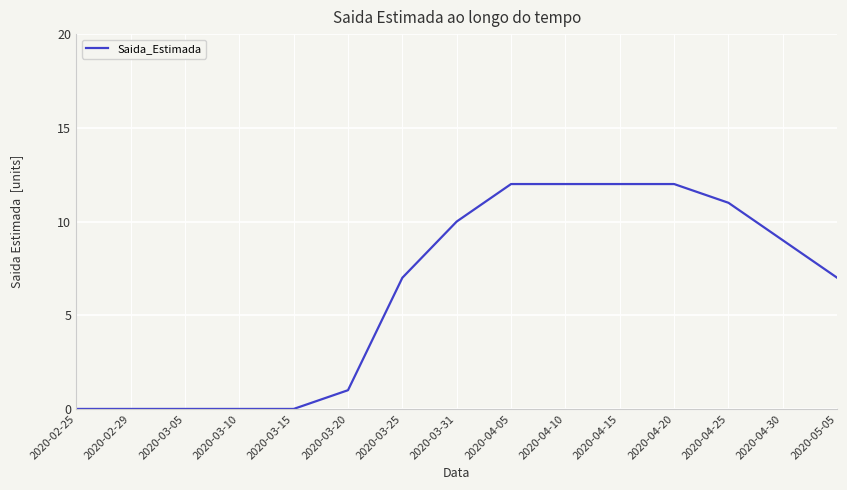

Is it true that the value at 2020-03-15 is 0?

True